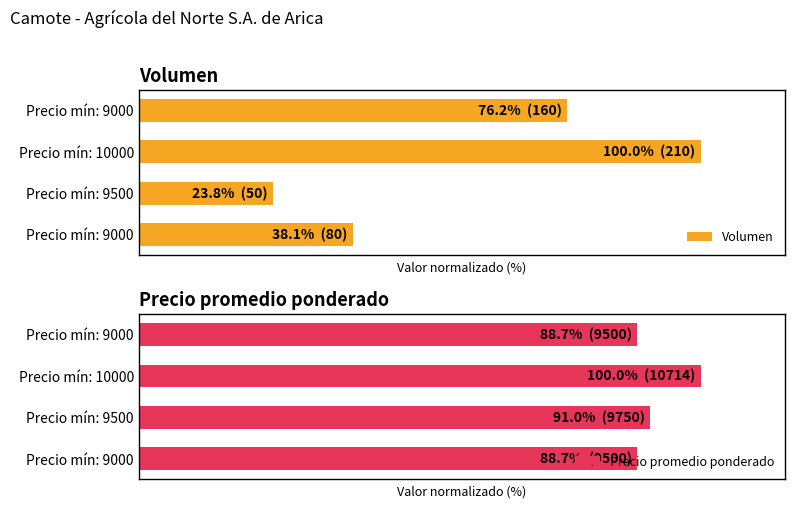

Reading left to right, transcribe all the data shown in this chart.

Volumen: 38.1	23.8	100.0	76.2
Precio promedio ponderado: 88.7	91.0	100.0	88.7